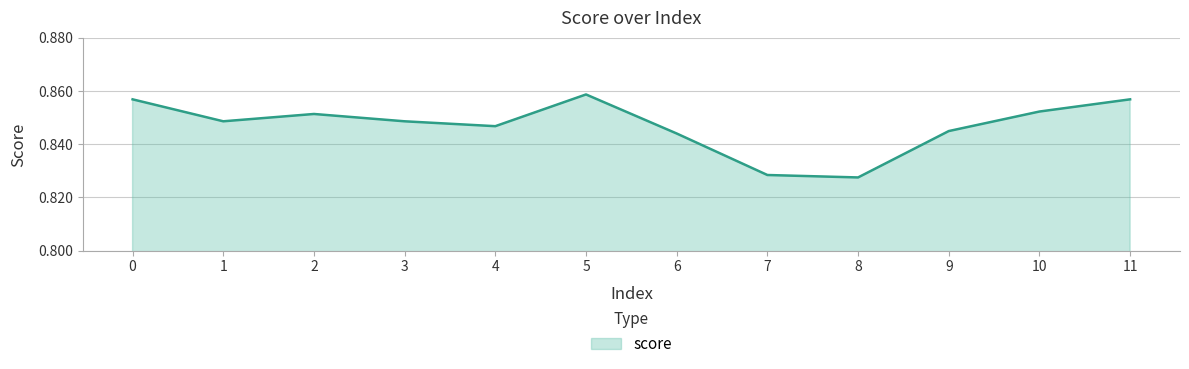

The value at 8 is 1.2. True or false?

False